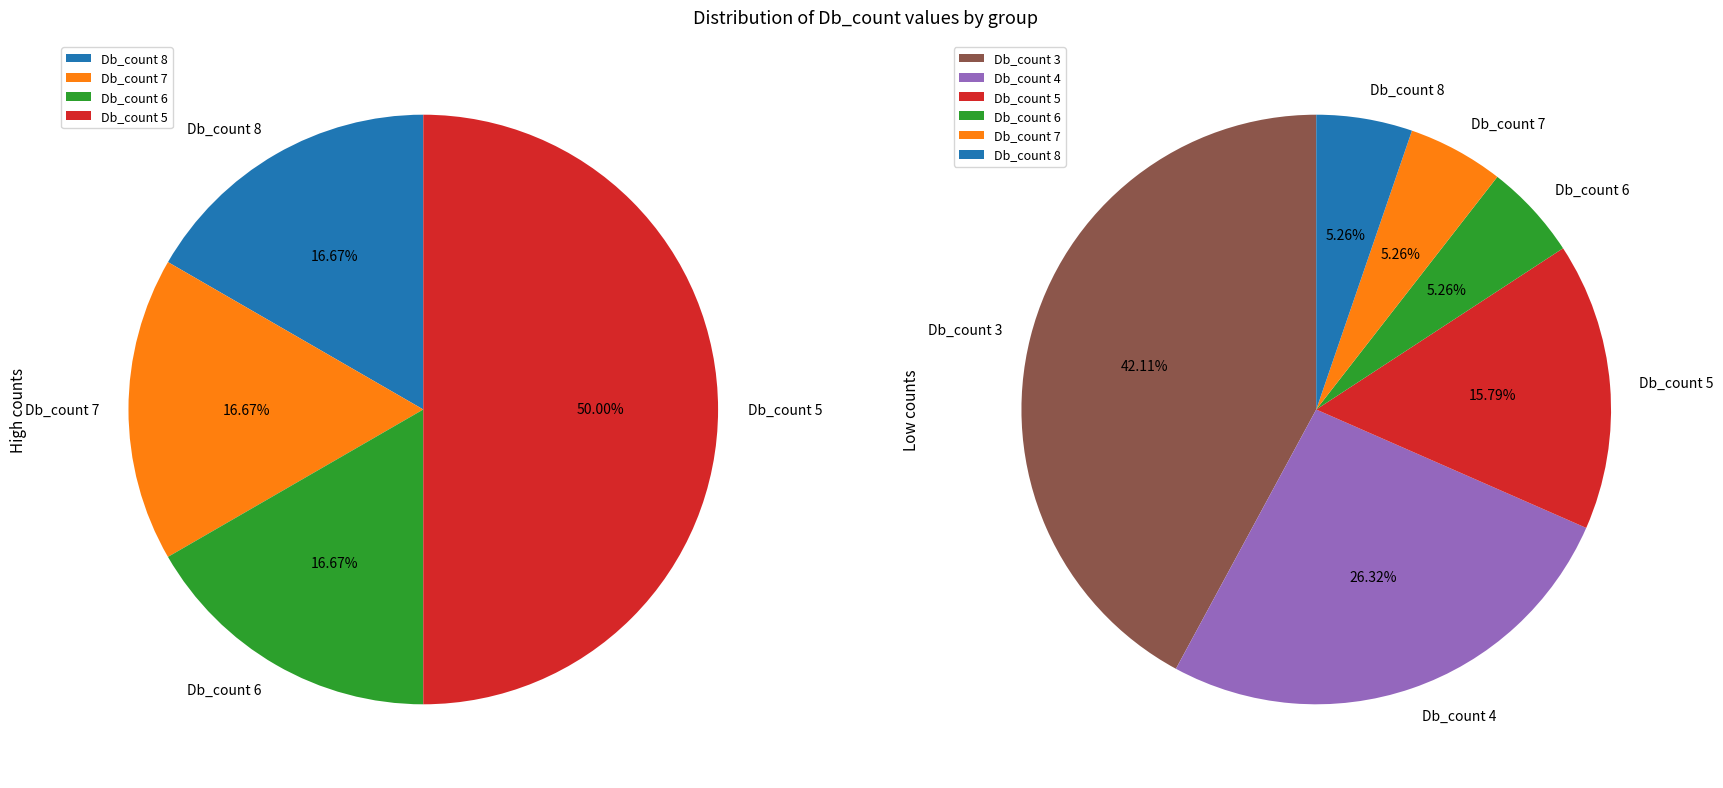

Rank the categories by value from lowest to highest.

Db_count 8, Db_count 7, Db_count 6, Db_count 5, Db_count 4, Db_count 3